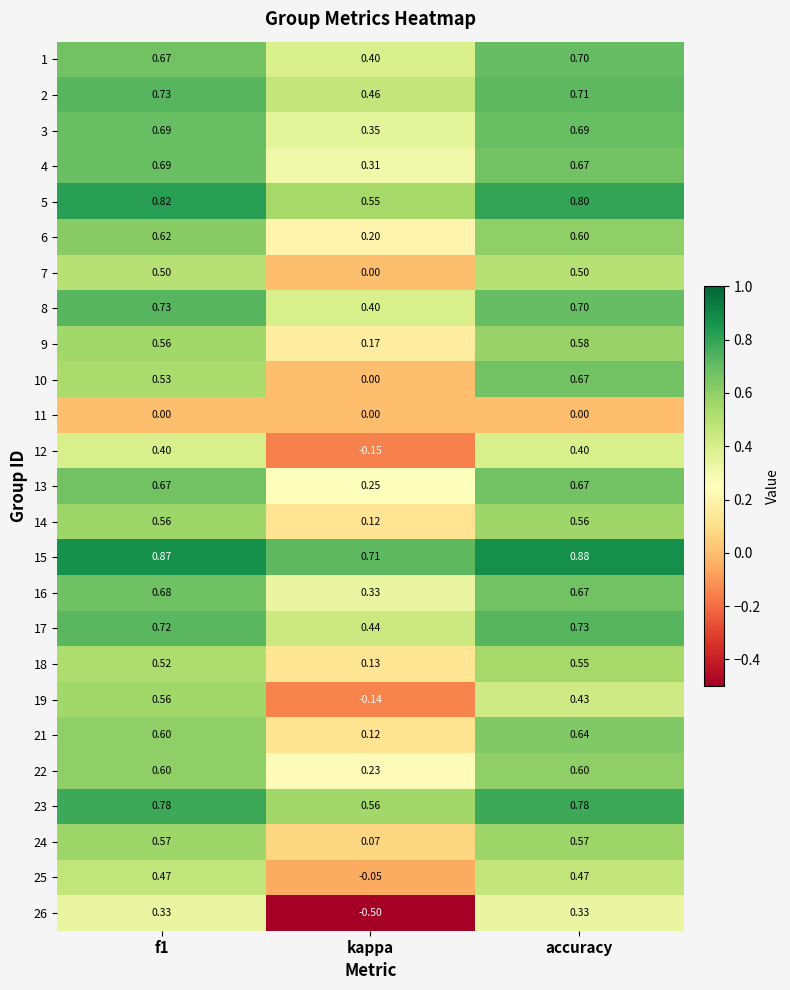

At which category is the sum across all series the highest?

accuracy